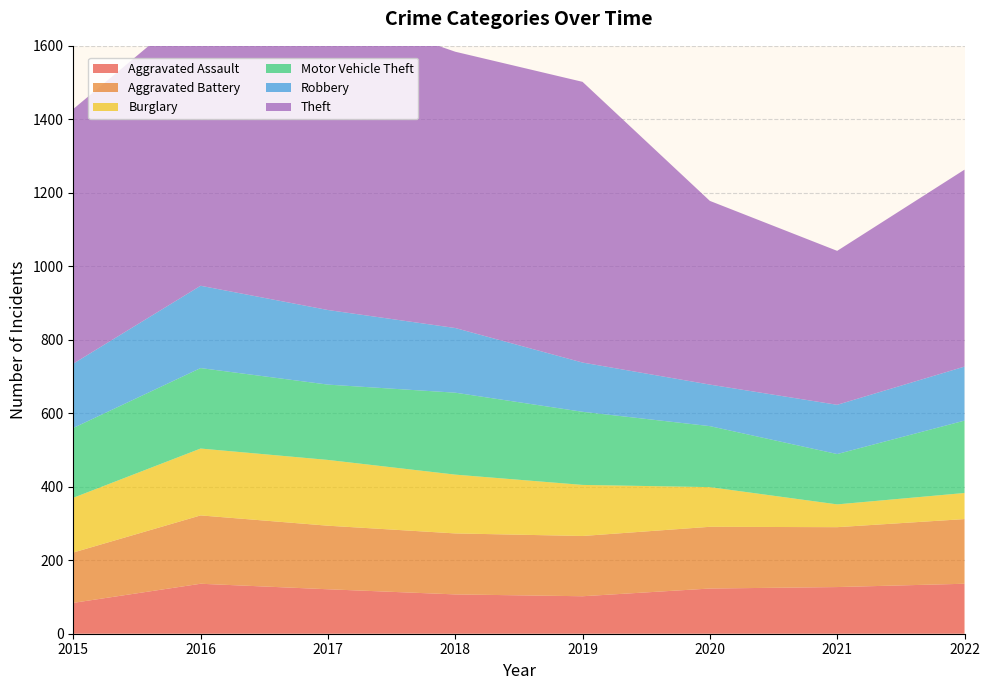

Reading right to left, extract all data points from this chart.

Aggravated Assault: 2022=136	2021=127	2020=123	2019=102	2018=107	2017=121	2016=136	2015=84
Aggravated Battery: 2022=176	2021=163	2020=168	2019=164	2018=166	2017=173	2016=186	2015=137
Burglary: 2022=71	2021=62	2020=108	2019=139	2018=160	2017=179	2016=182	2015=149
Motor Vehicle Theft: 2022=197	2021=137	2020=166	2019=199	2018=223	2017=205	2016=219	2015=190
Robbery: 2022=147	2021=134	2020=113	2019=134	2018=176	2017=203	2016=224	2015=175
Theft: 2022=536	2021=419	2020=500	2019=764	2018=752	2017=823	2016=771	2015=693